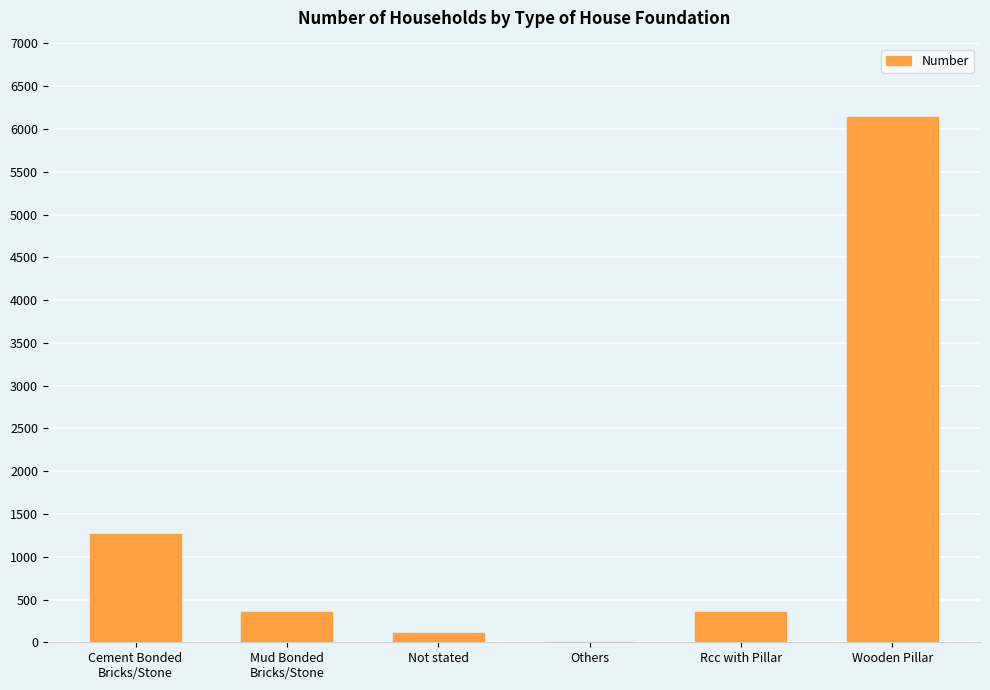

True or false: the data shows 109 at Not stated.

True